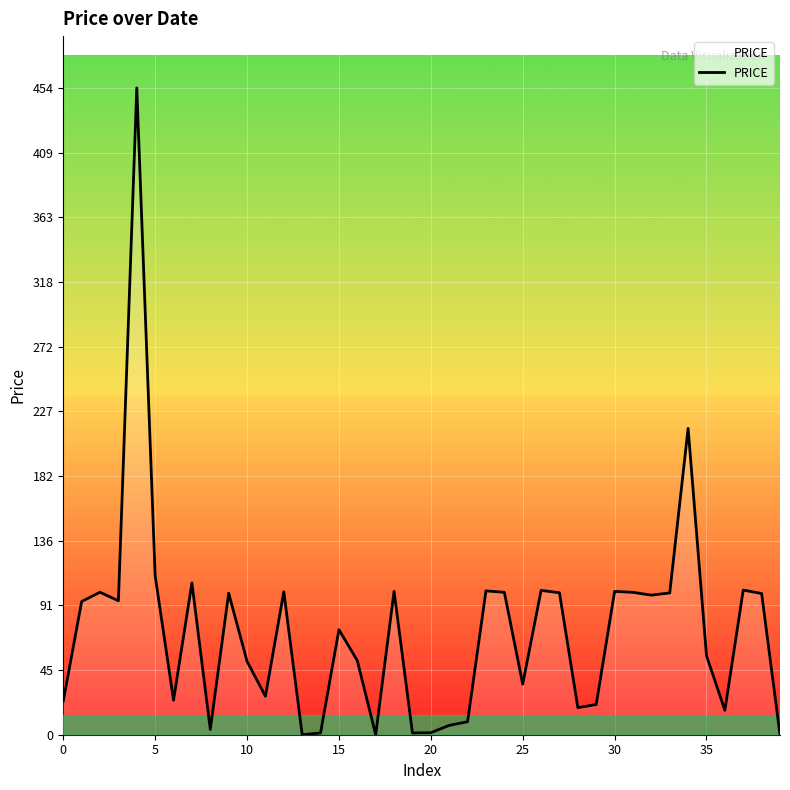

What is the greatest value displayed?

454.0